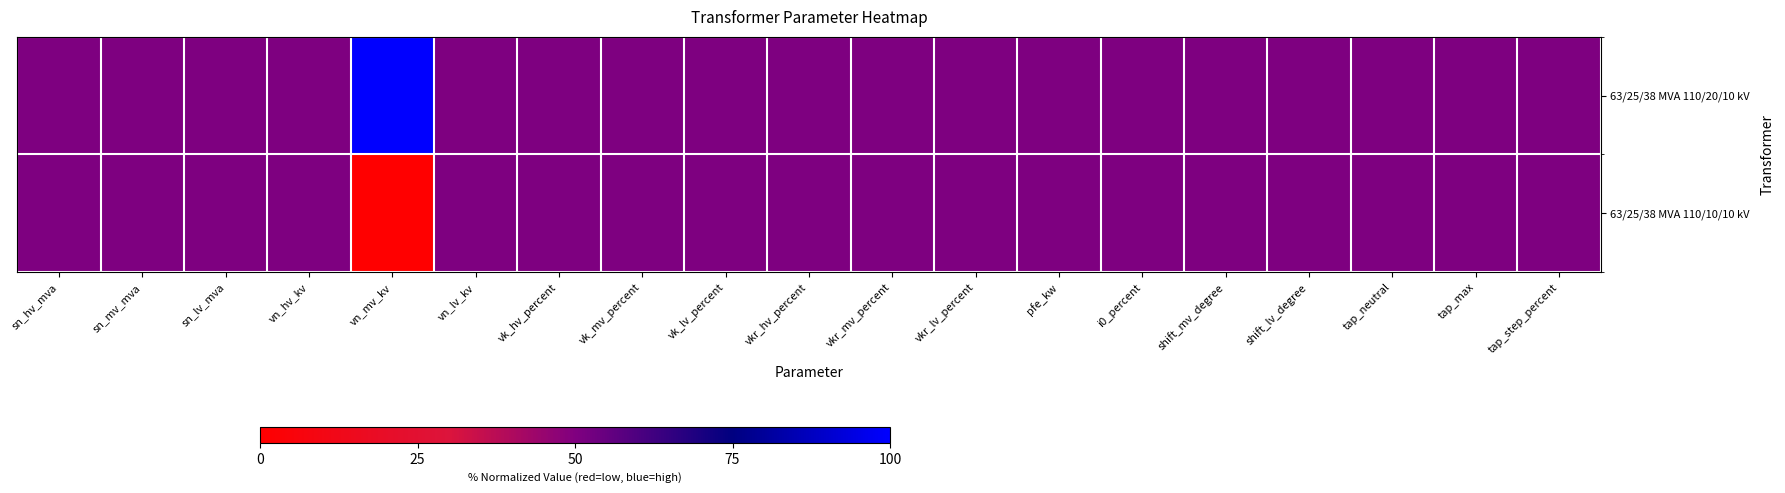

Which series has the largest total across all categories?

63/25/38 MVA 110/20/10 kV